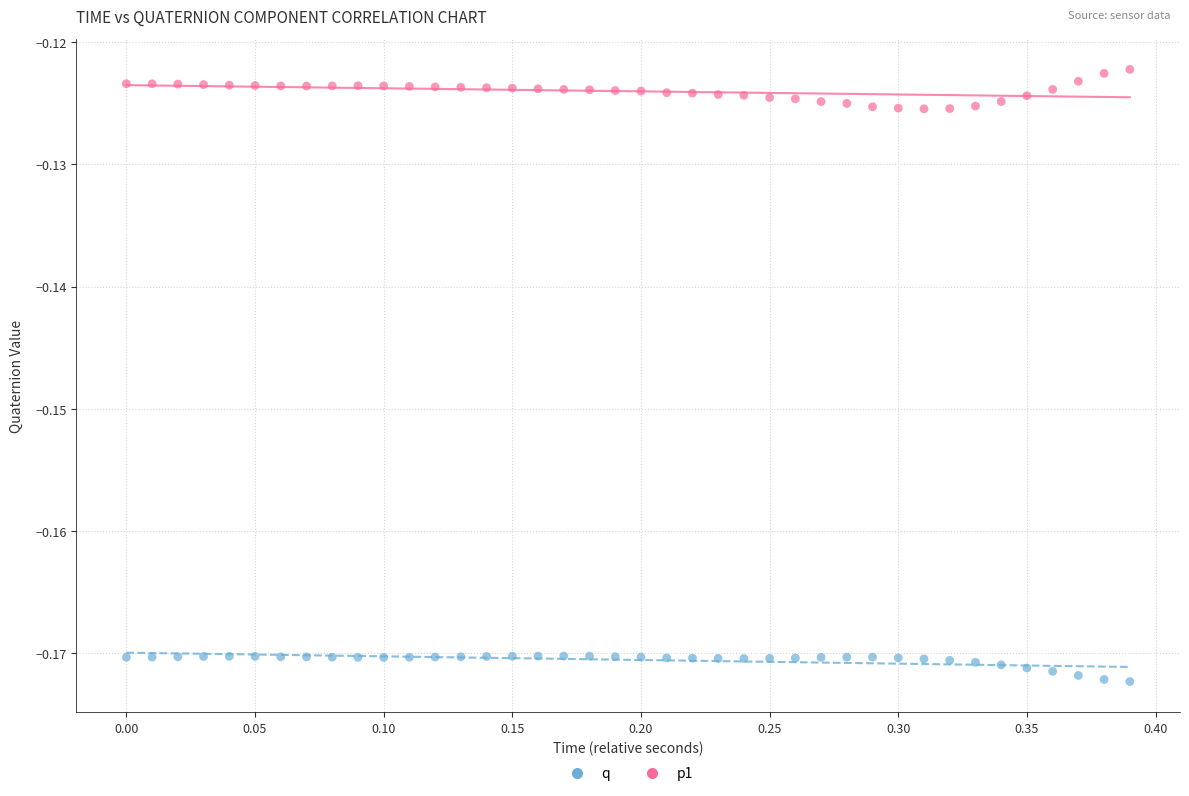

Across all data points, what is the range of X values (max minus min)?

0.4